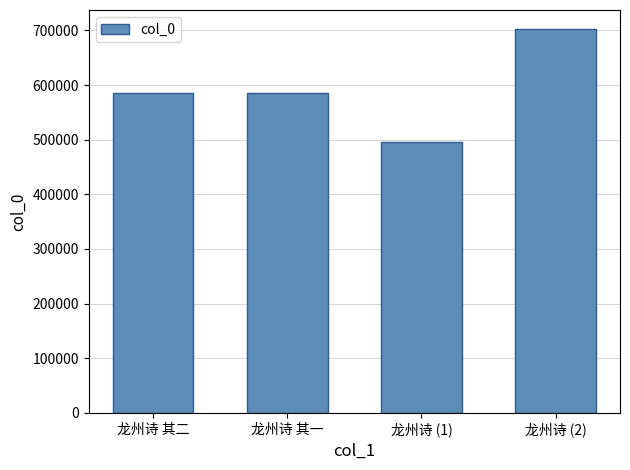

What is the ratio of the value at 龙州诗 其二 to the value at 龙州诗 其一?

1.0